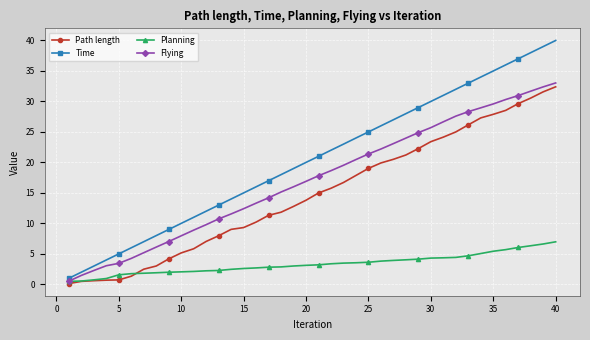

Is this an area chart (filled region under the line)?

No